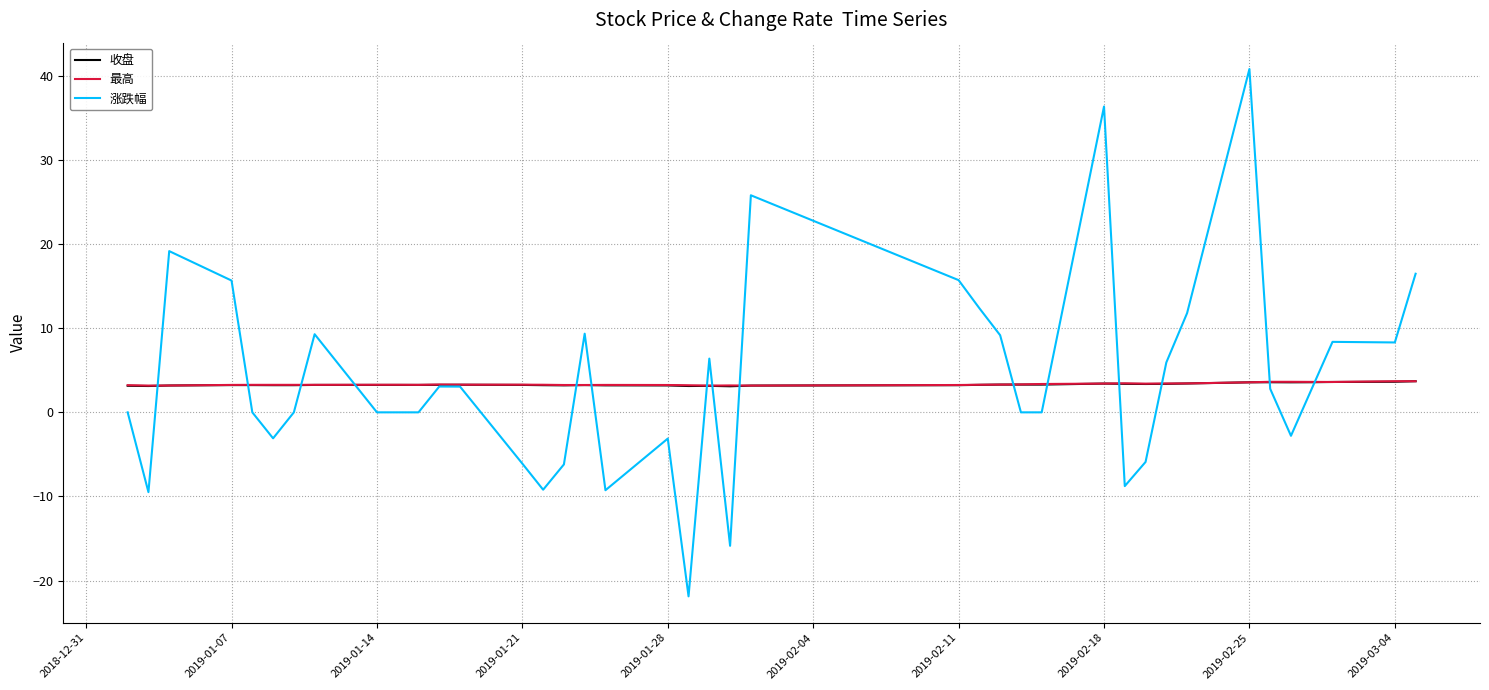

What is the lowest value of the 收盘 series?

3.1